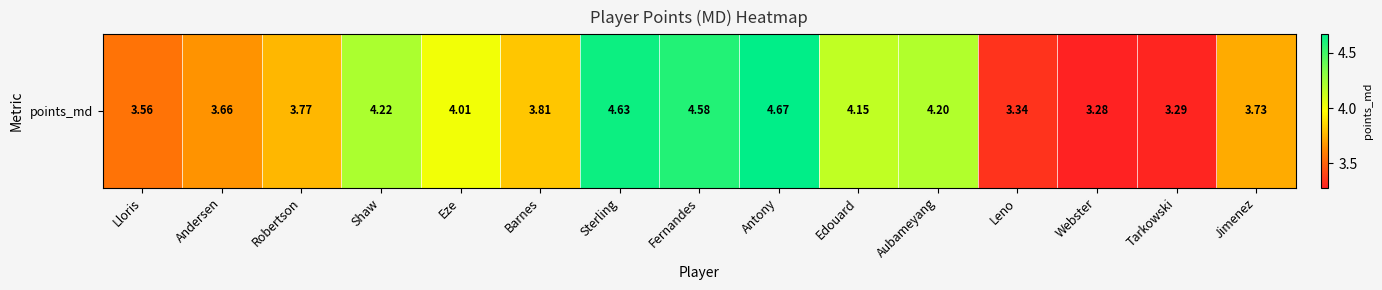

What is the greatest value displayed?

4.7